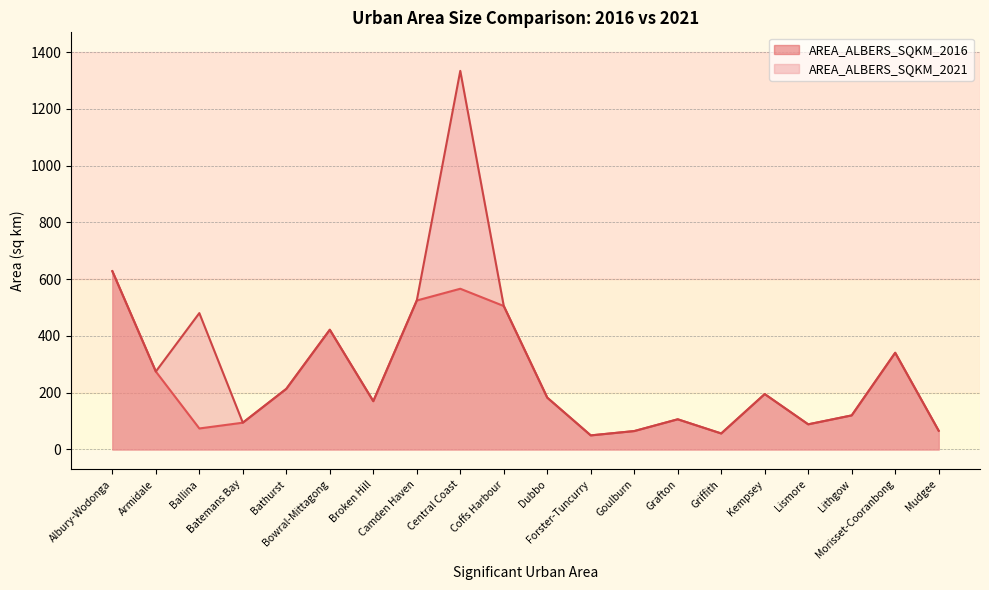

How many times do AREA_ALBERS_SQKM_2016 and AREA_ALBERS_SQKM_2021 cross each other?

7